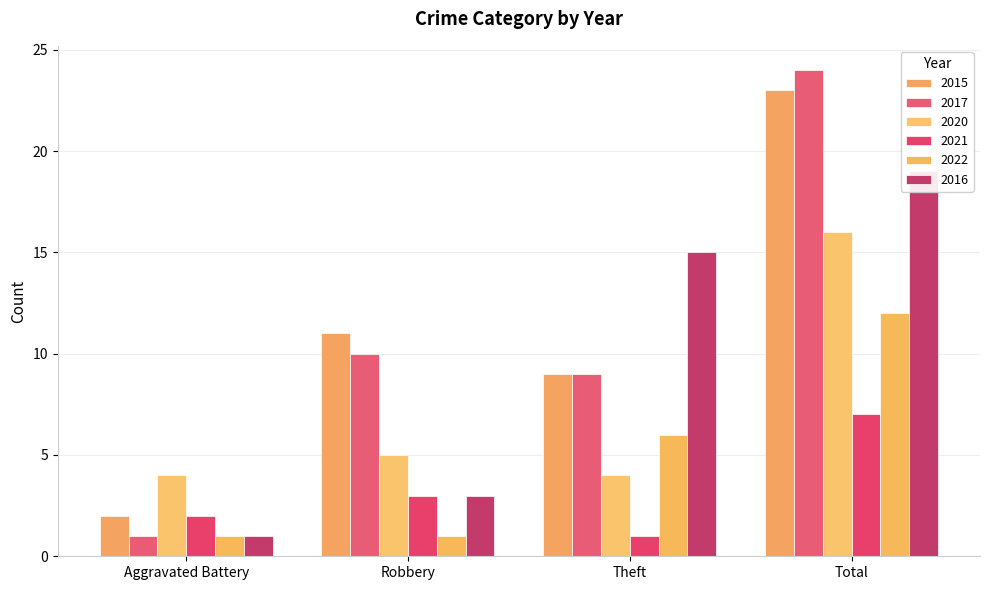

The value of 2022 at Aggravated Battery is 2. True or false?

False